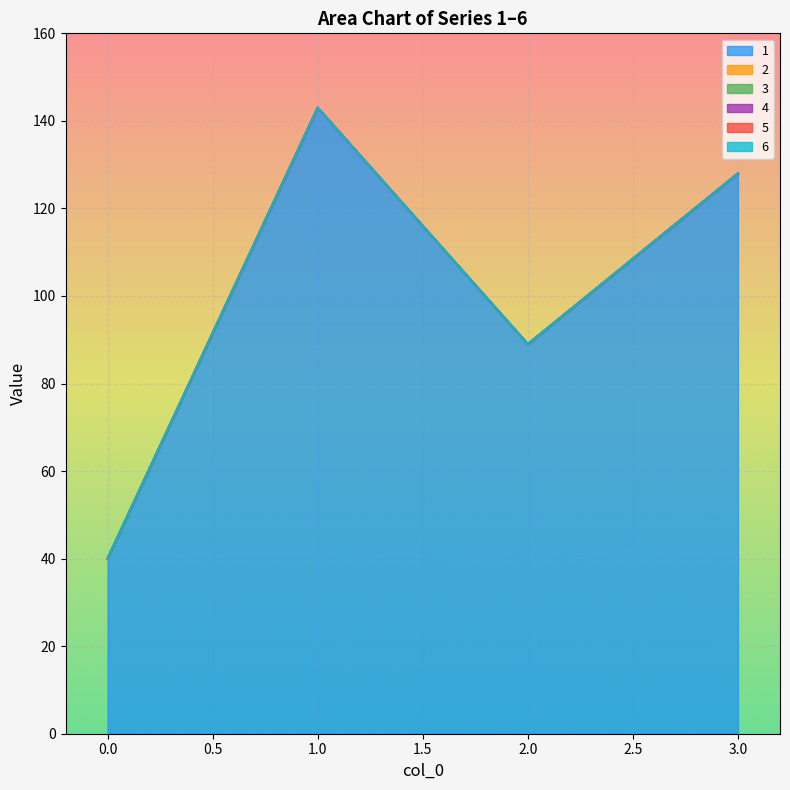

How many lines are shown in the chart?

6